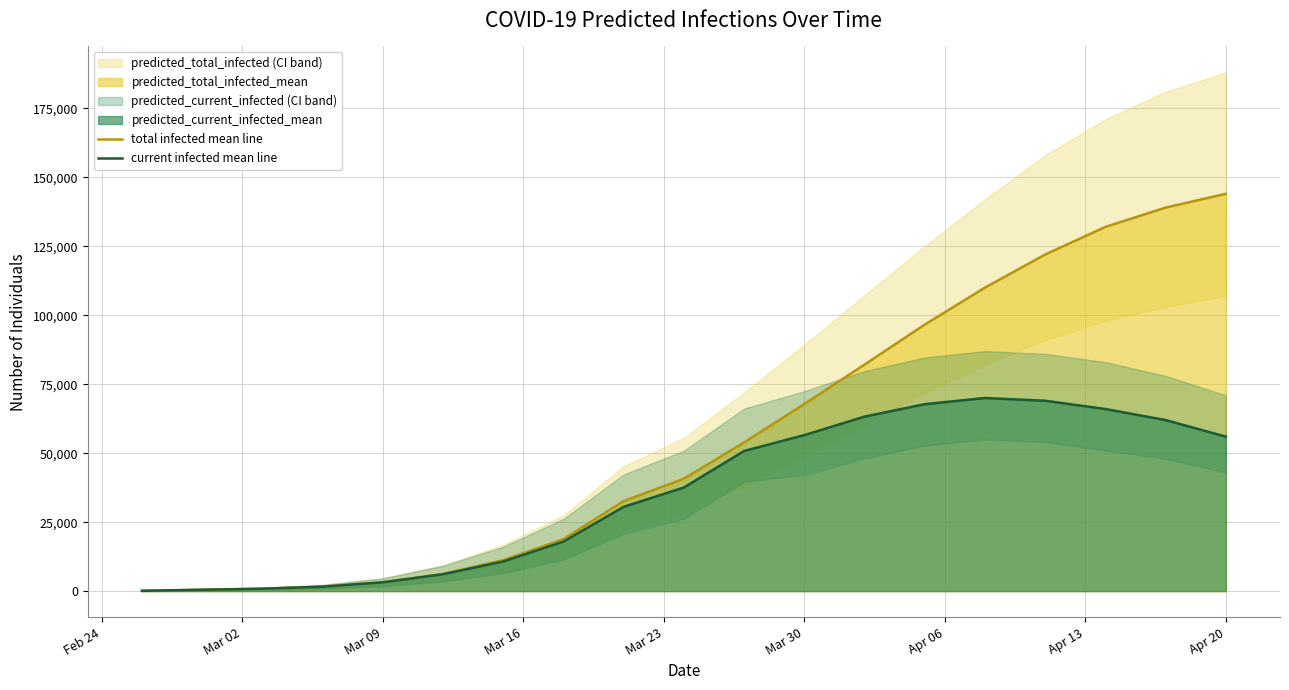

Between Mar 23 and Apr 13, which is larger?

Apr 13